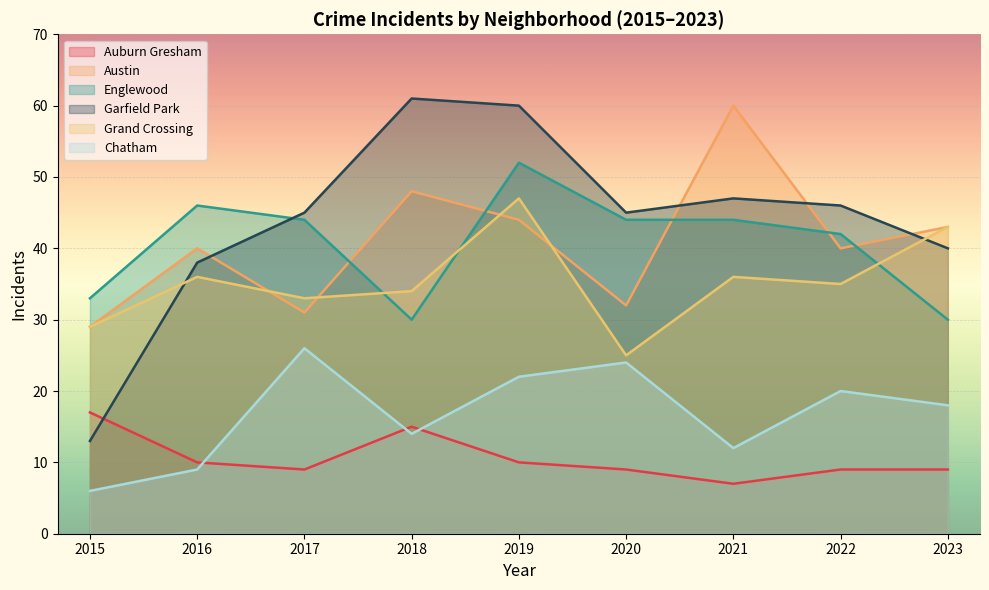

Where is Garfield Park nearest to the value 37?

2016